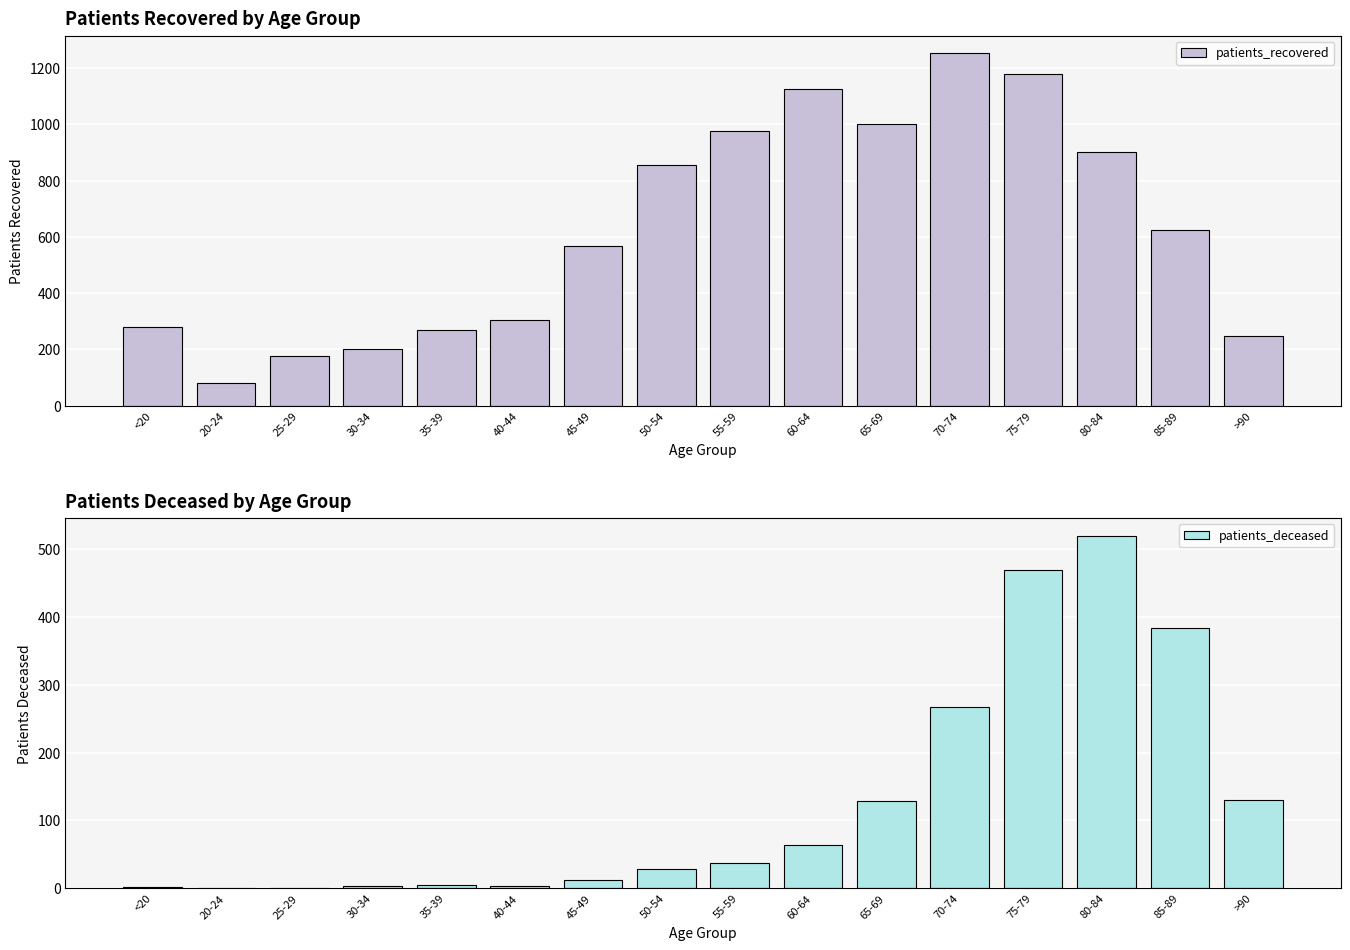

Which label corresponds to the smallest value in the chart?

20-24